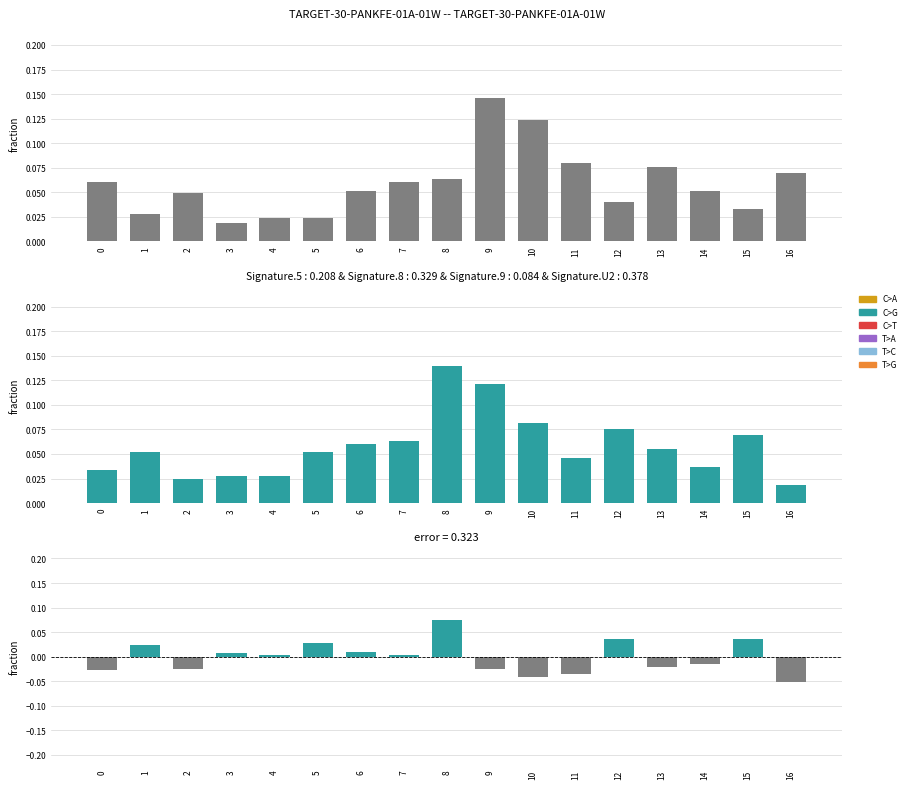

The yp series shows 0.1 at 13. True or false?

False